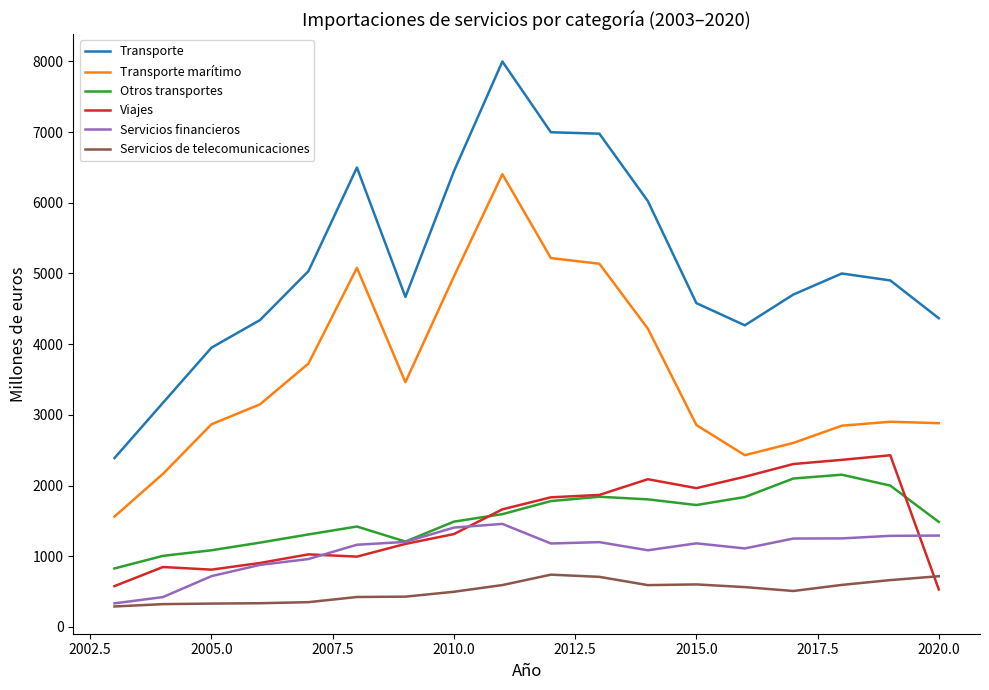

List the series in order of their peak value, highest first.

Transporte, Transporte marítimo, Viajes, Otros transportes, Servicios financieros, Servicios de telecomunicaciones